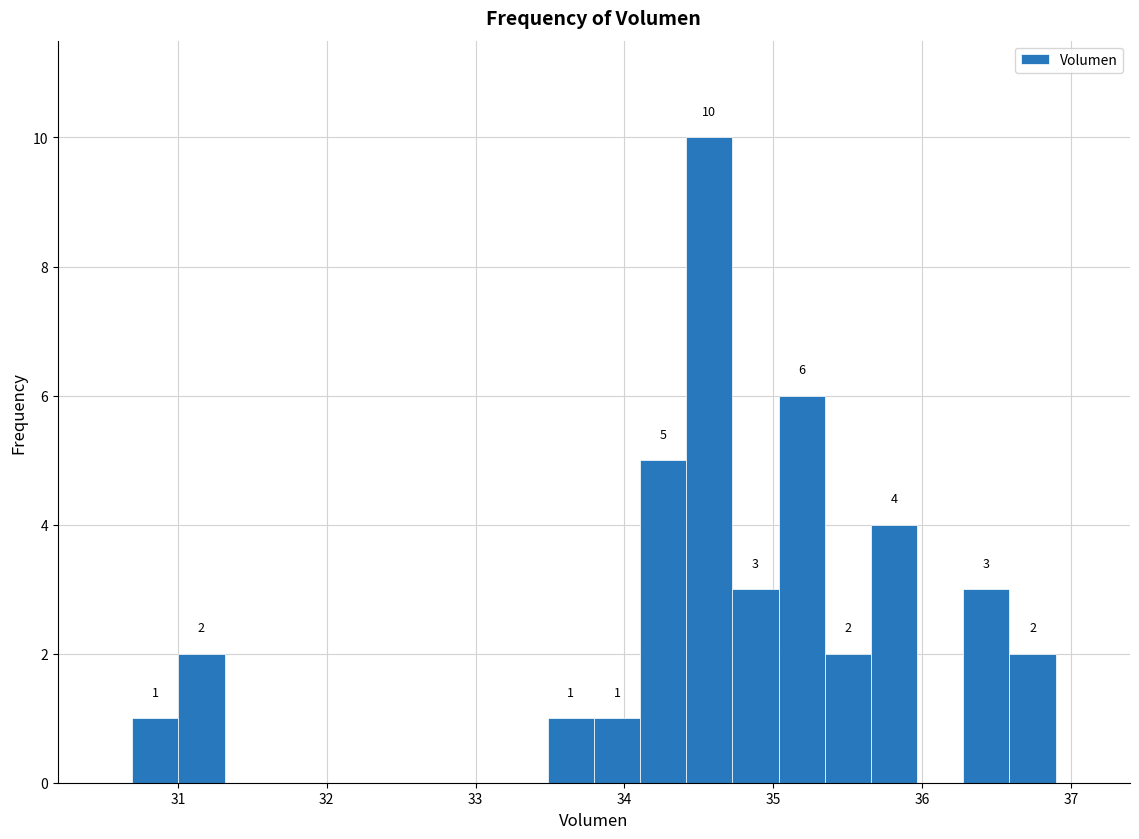

Read against the x-axis, roughly where is the centre of the tallest bar?

34.6